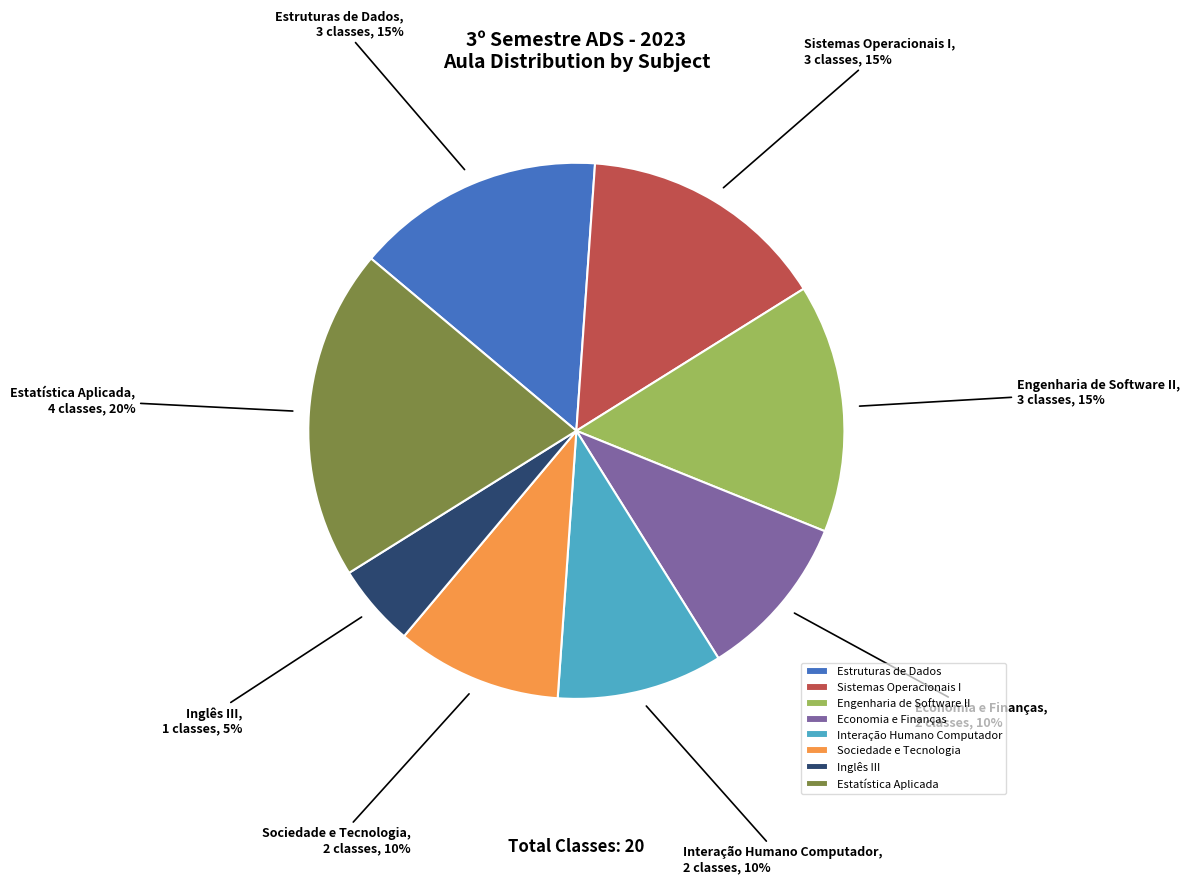

Count the number of slices in the pie.

8